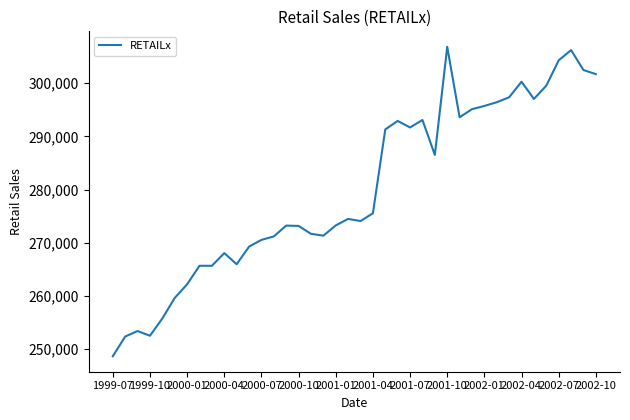

What is the maximum value shown in the chart?

306826